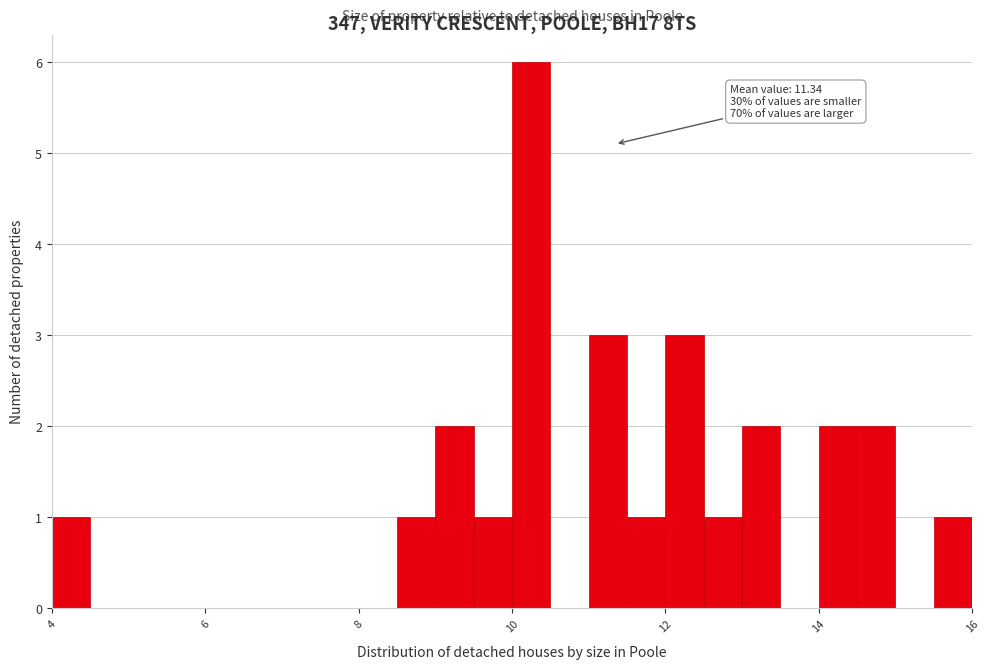

Around what value on the x-axis is the tallest bar? Give the approximate position of its centre, as read against the axis.

10.2